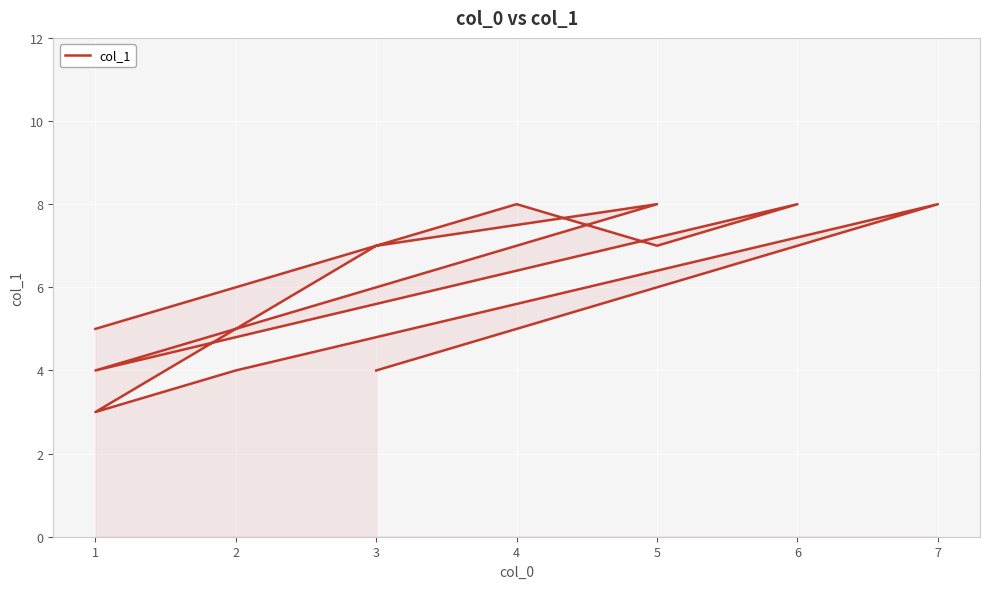

What is the sum of all values?

66